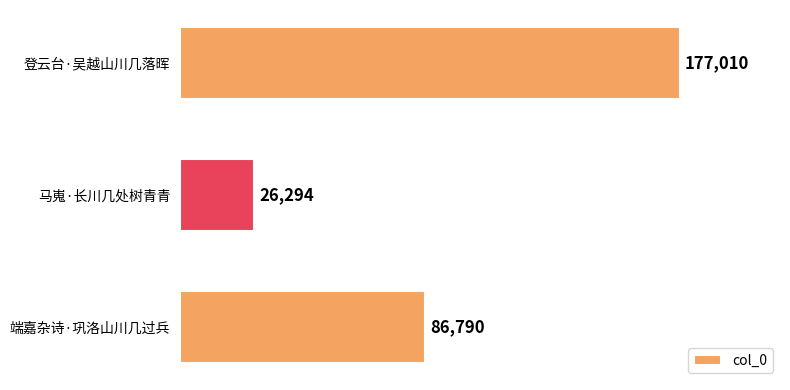

Count the number of categories in the chart.

3